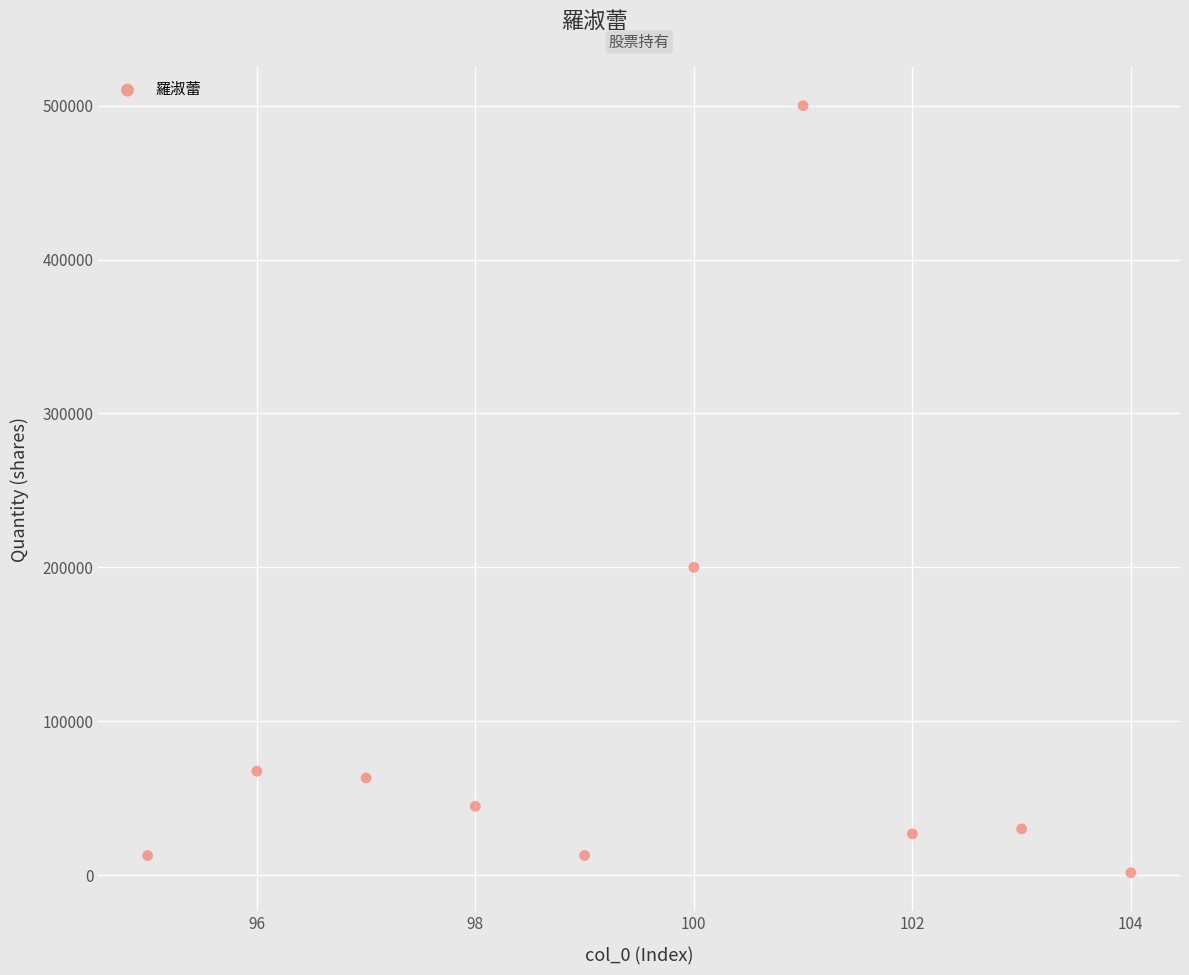

What Y value in the scatter plot is closest to 250749?

200000